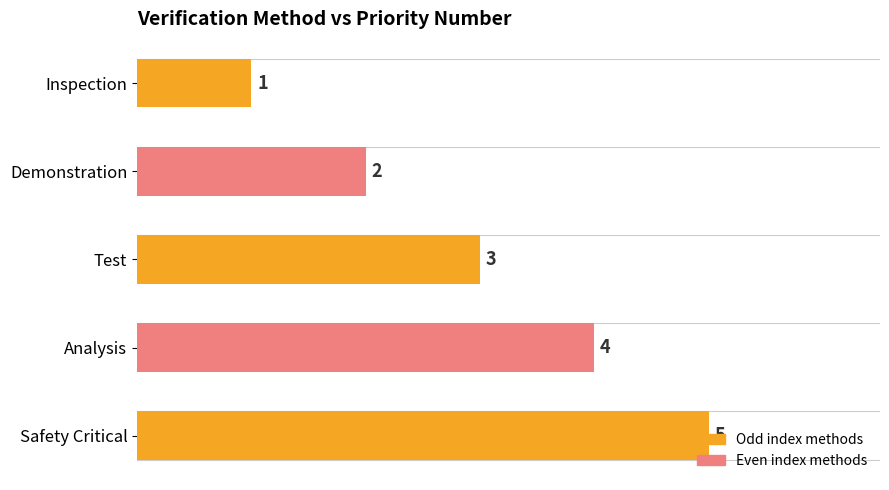

How many values exceed 3?

2